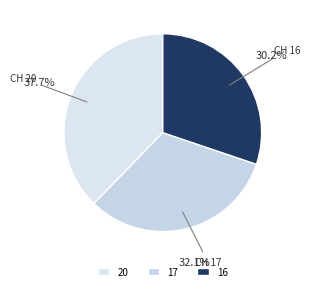

Rank the categories by value from highest to lowest.

20, 17, 16